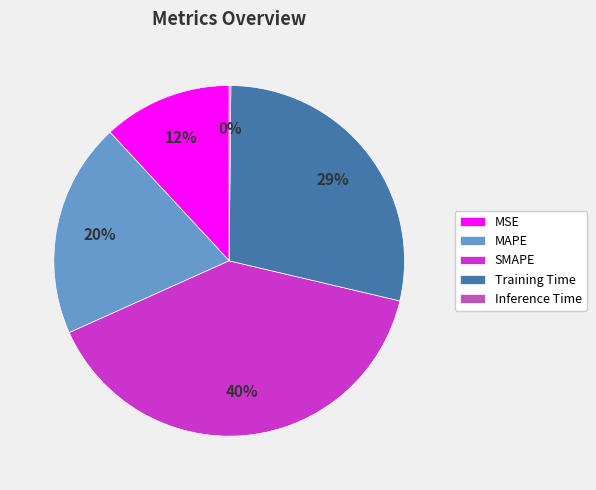

To the nearest percent, what is the difference between the MAPE and SMAPE slice percentages?

20%